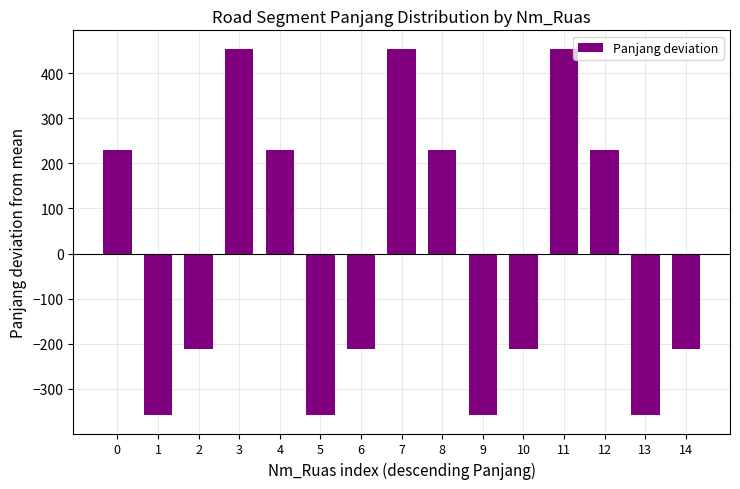

Which has a higher value, 3 or 9?

3